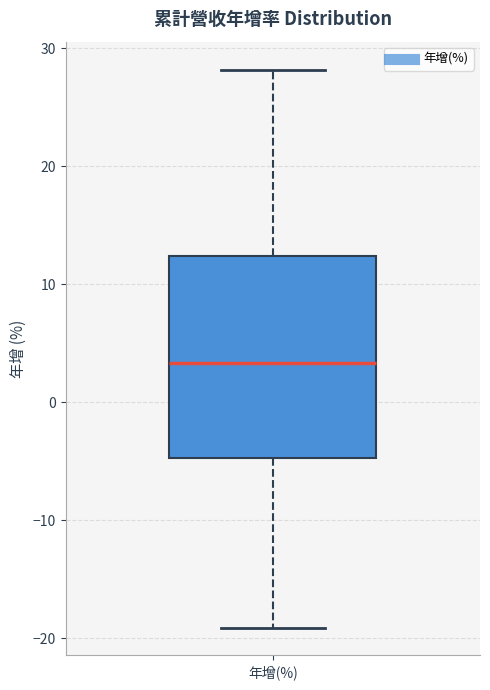

Transcribe this box plot: give where the median line is, the range the box spans, and where the two whiskers end, as read against the y-axis. The values are not printed on the chart, so give them approximately, as read against the axis.

median 3, box -5 to 12, whiskers -19 to 28